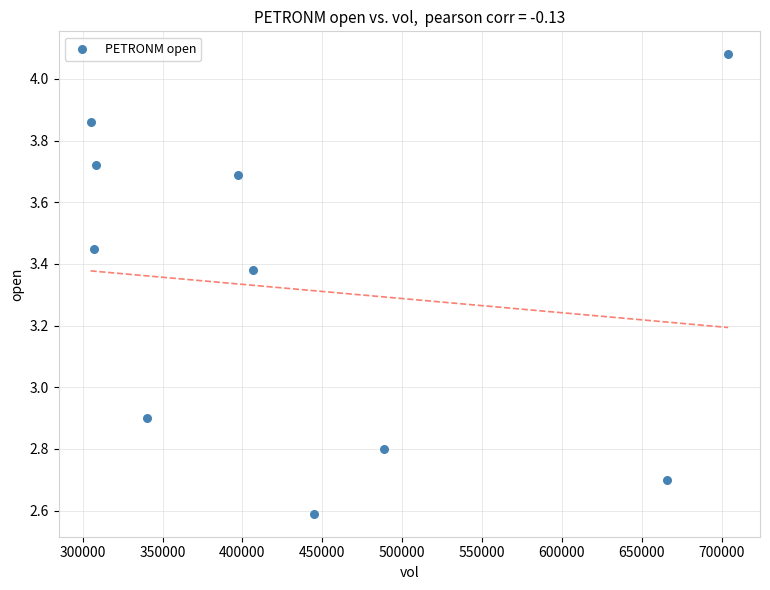

What Y value in the scatter plot is closest to 3?

2.9